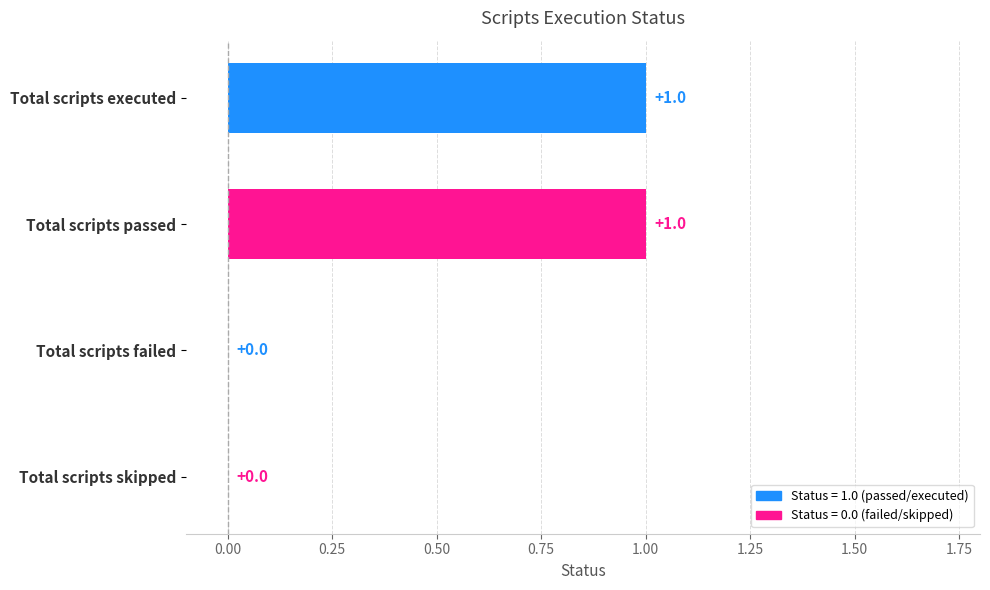

Reading left to right, extract all data points from this chart.

1	1	0	0